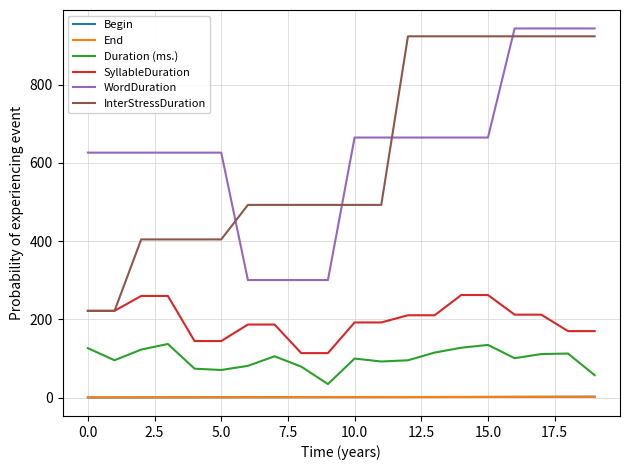

Count the number of data series in this chart.

6